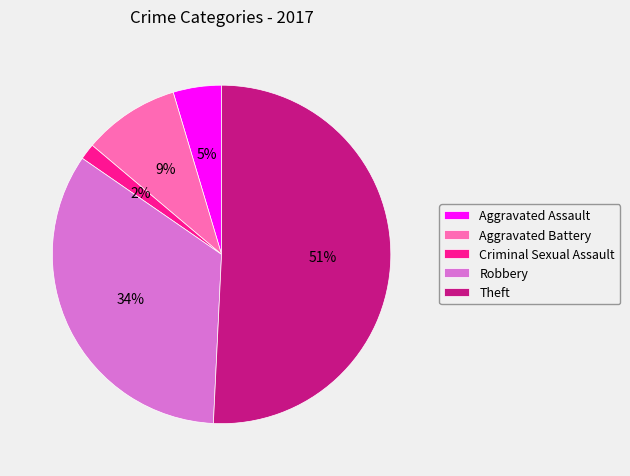

To the nearest percent, what is the difference between the largest and smallest slice percentages?

49%